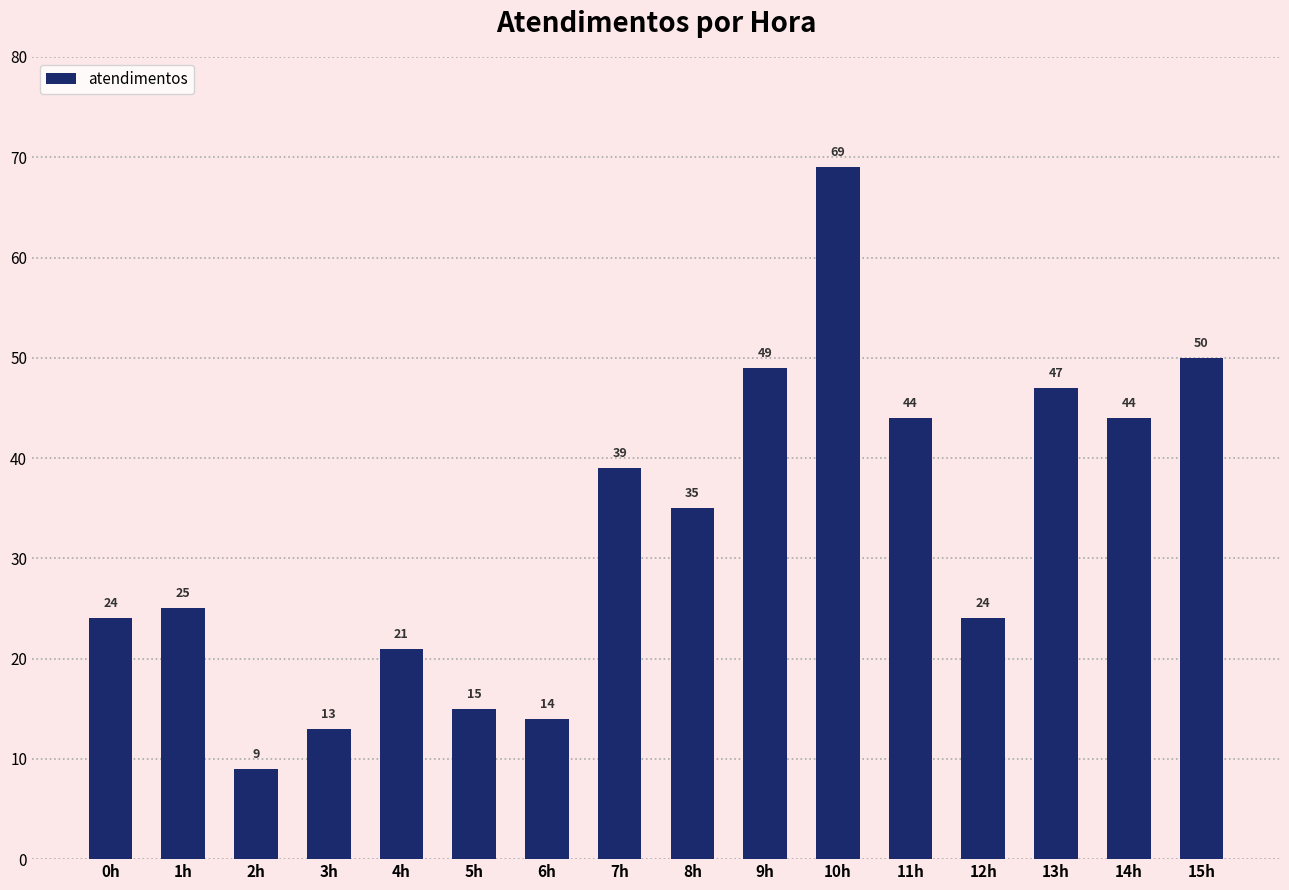

The value at 6h is 3. True or false?

False